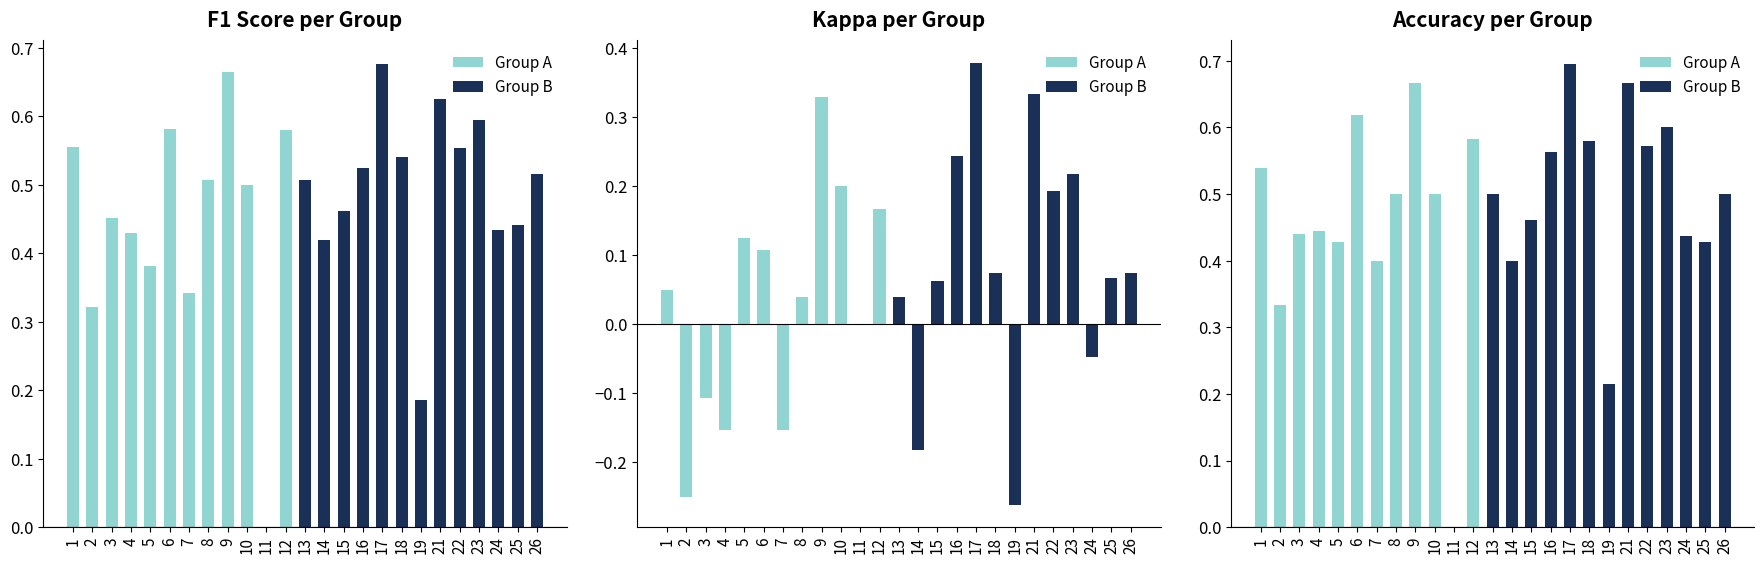

Which category has the lowest value in the accuracy series?

11